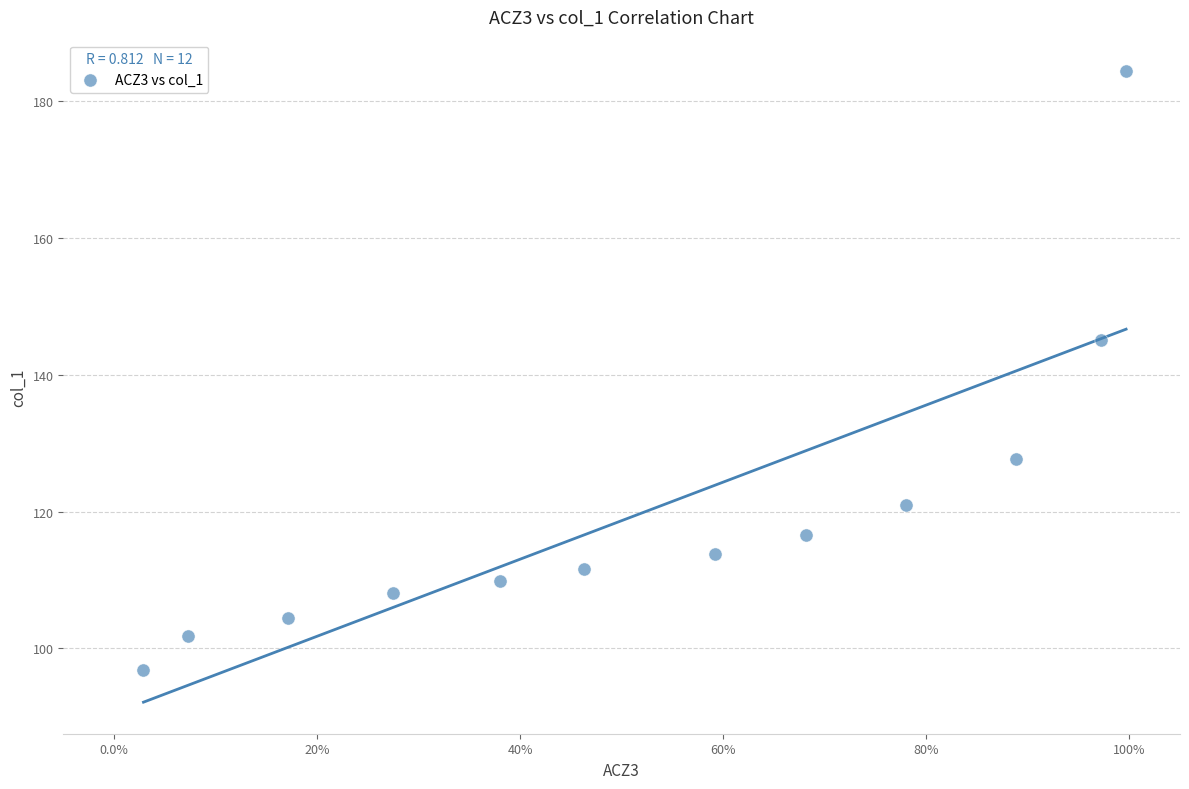

What is the average Y value?

120.1